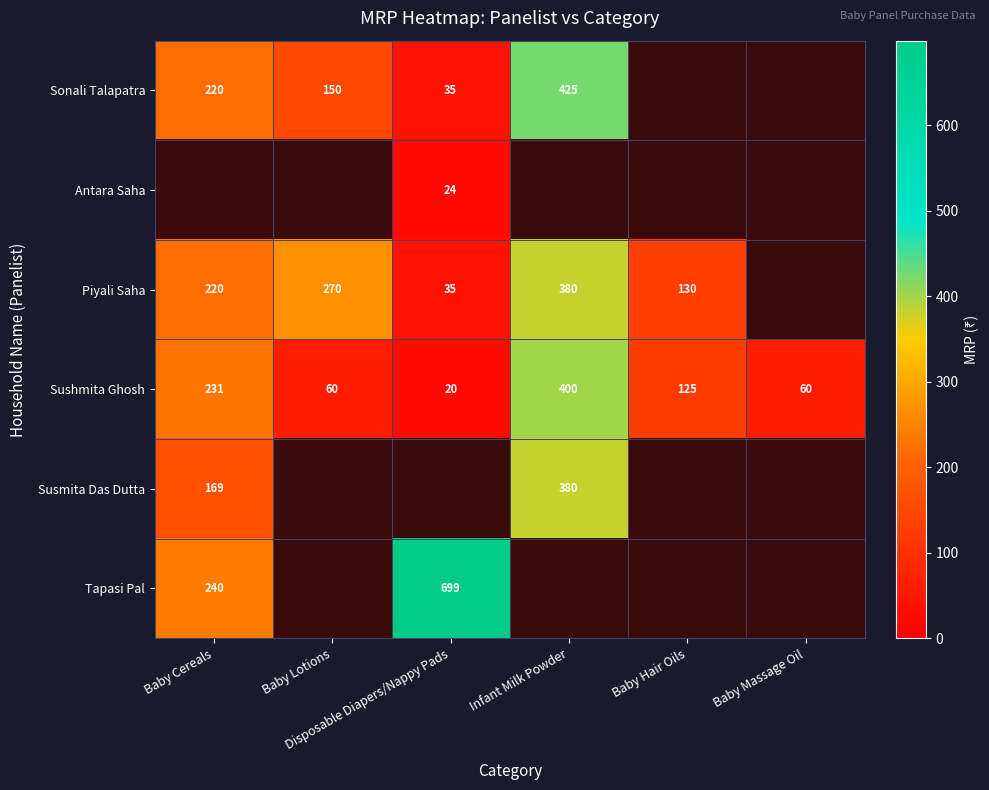

How many values in Susmita Das Dutta are above zero?

2